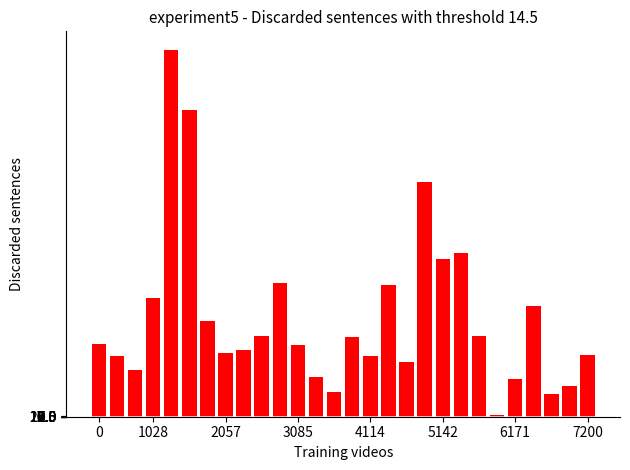

What is the value of the 11th bar from the left?

9799.7